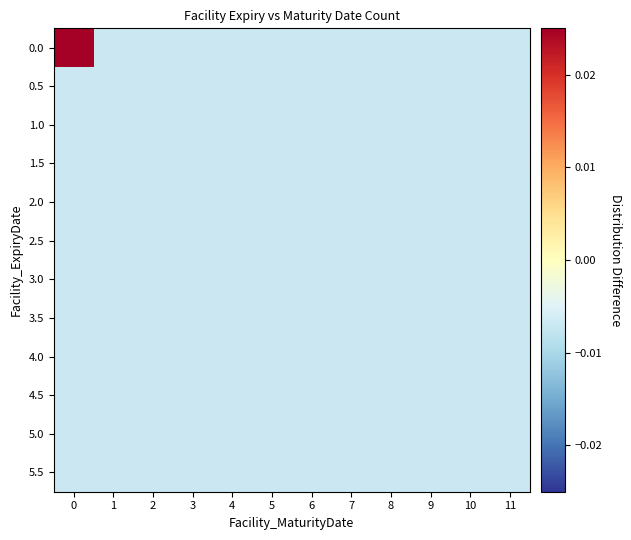

Rank the series by their maximum value, from highest to lowest.

0.0, 0.5, 1.0, 1.5, 2.0, 2.5, 3.0, 3.5, 4.0, 4.5, 5.0, 5.5